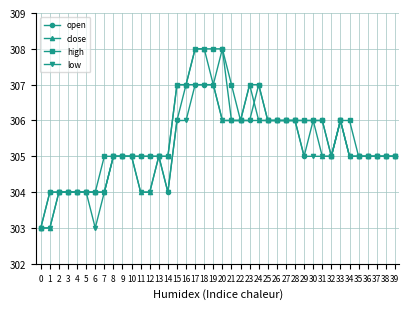

What is the value of the open point at the 9th from the left?

305